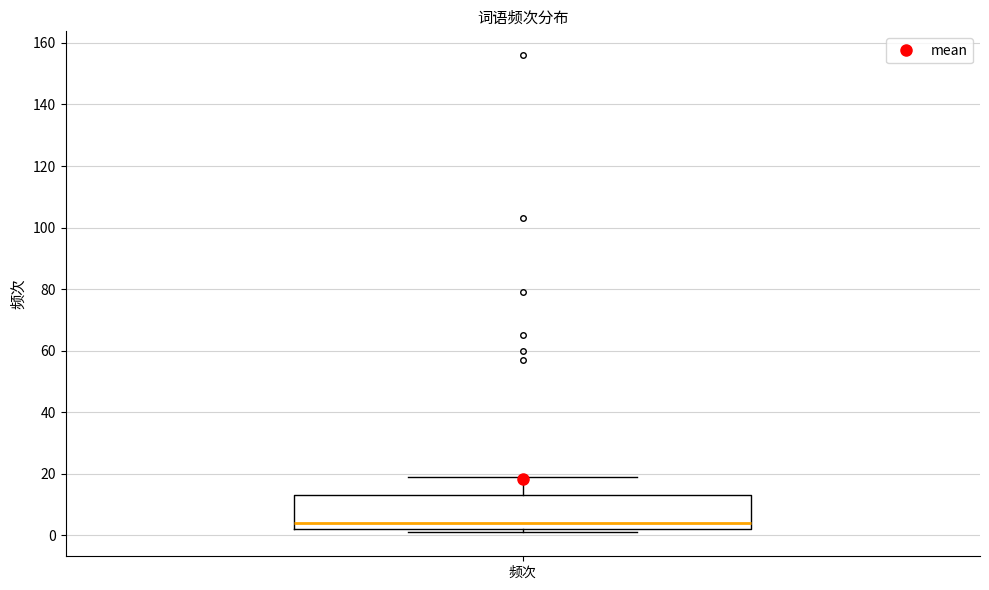

Where does the upper whisker of the box for 频次 end on the y-axis? The values are not printed on the chart, so give them approximately, as read against the axis.

20